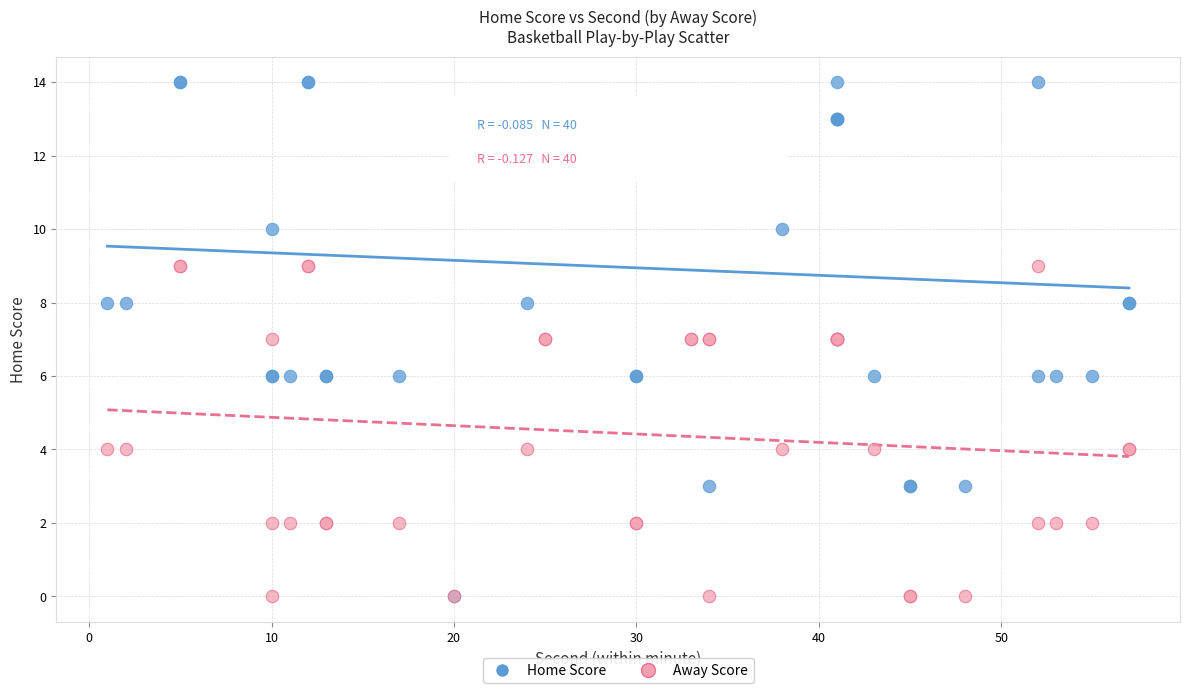

What are all the series names shown in the legend?

Home Score, Away Score